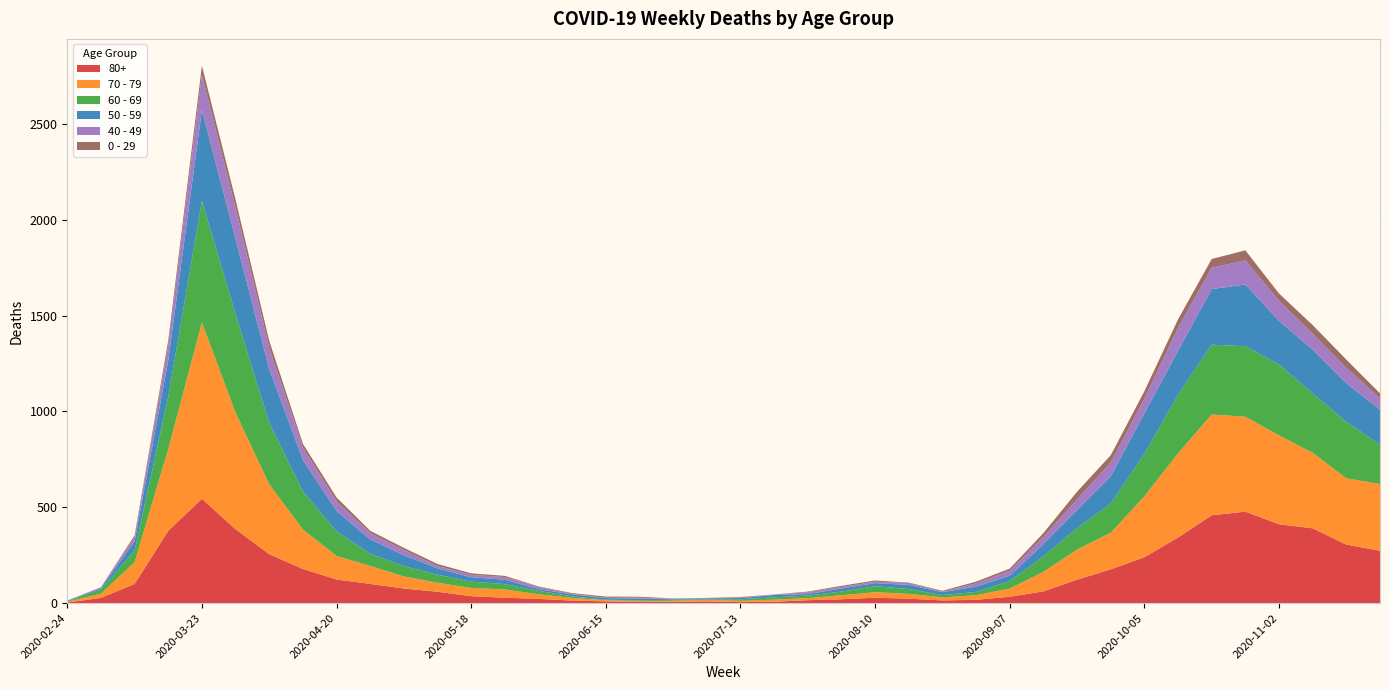

Reading right to left, what are all the values shown in this chart?

80+: 273	305	390	411	477	458	342	239	176	122	61	33	17	14	23	28	20	15	7	5	9	7	6	9	13	22	28	36	59	76	100	123	178	255	385	544	377	100	27	3
70 - 79: 348	346	394	464	495	526	439	318	191	157	102	43	24	16	25	29	21	11	11	7	8	5	5	6	14	24	43	43	47	63	94	123	206	365	608	920	427	113	22	4
60 - 69: 206	294	310	370	368	364	305	221	152	112	80	39	17	12	25	31	19	13	12	8	3	6	3	3	8	18	28	33	42	54	63	128	199	320	514	634	272	61	22	2
50 - 59: 182	202	228	227	322	290	230	212	142	95	64	28	28	15	22	16	16	8	12	6	5	3	9	8	10	9	23	23	33	57	75	106	163	281	392	475	190	48	7	3
40 - 49: 60	80	83	105	126	111	120	76	72	55	38	26	17	2	10	8	8	10	2	4	1	1	5	2	3	12	14	12	13	27	33	51	66	111	163	183	79	21	5	0
0 - 29: 25	43	45	38	52	46	44	39	38	40	20	11	9	5	2	6	6	3	1	2	1	2	5	6	4	2	6	8	10	11	12	20	19	36	42	47	25	10	0	1